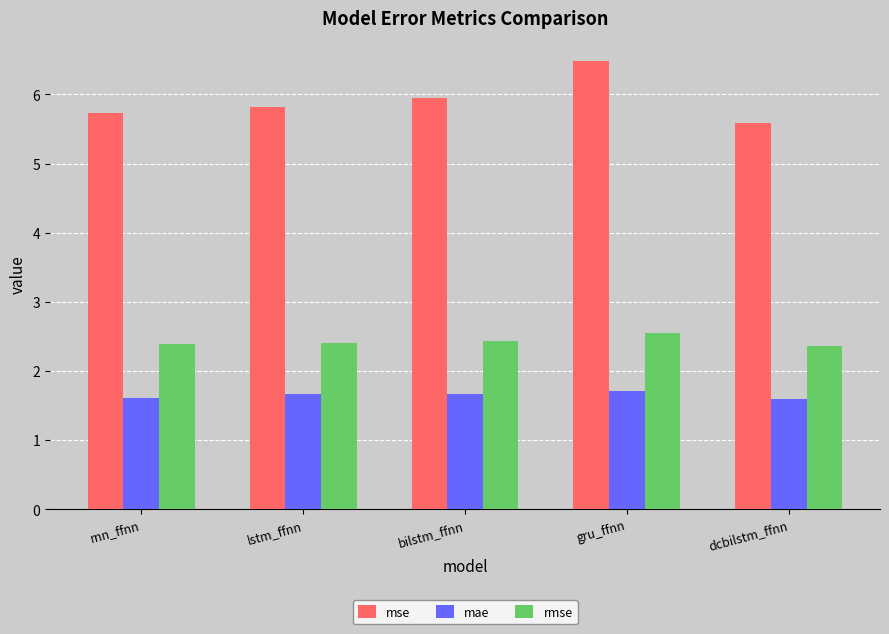

Reading right to left, extract all data points from this chart.

mse: dcbilstm_ffnn=5.6	gru_ffnn=6.5	bilstm_ffnn=5.9	lstm_ffnn=5.8	rnn_ffnn=5.7
mae: dcbilstm_ffnn=1.6	gru_ffnn=1.7	bilstm_ffnn=1.7	lstm_ffnn=1.7	rnn_ffnn=1.6
rmse: dcbilstm_ffnn=2.4	gru_ffnn=2.5	bilstm_ffnn=2.4	lstm_ffnn=2.4	rnn_ffnn=2.4